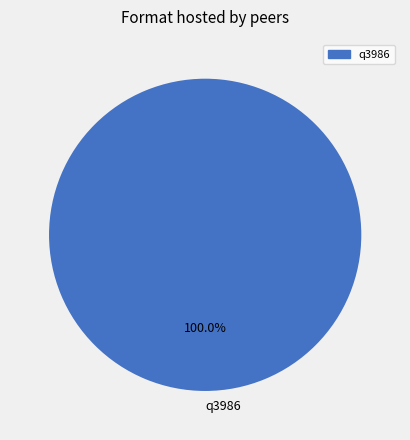

The q3986 slice represents 100% of the pie. True or false?

True